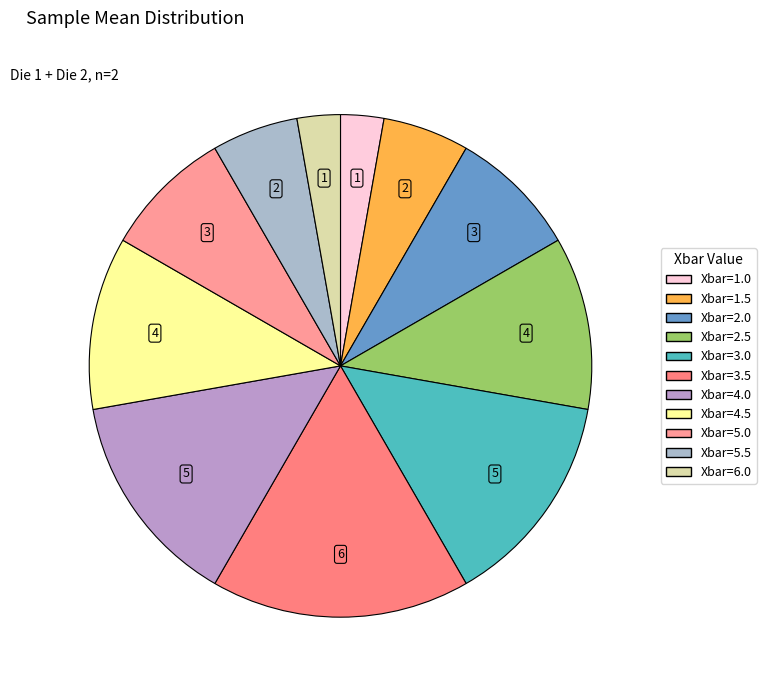

Is it true that Xbar=1.5 is 1% of the pie?

False